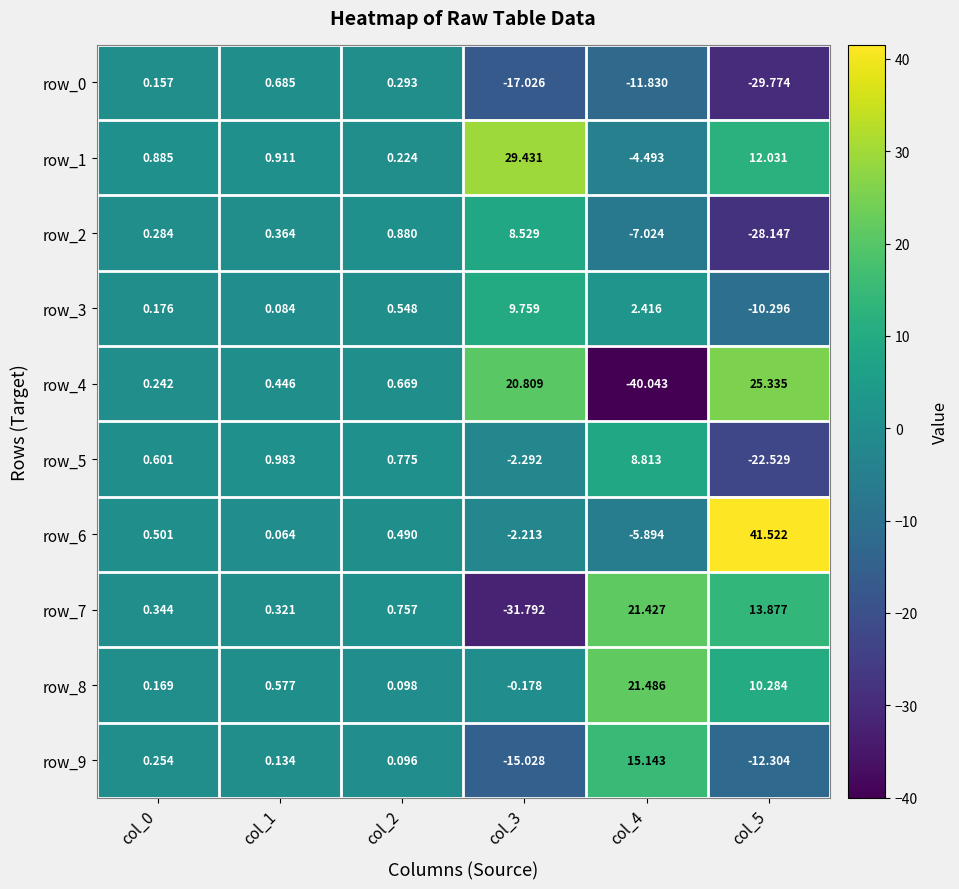

Is the value of row_8 at col_3 greater than the value of row_2 at col_0?

No